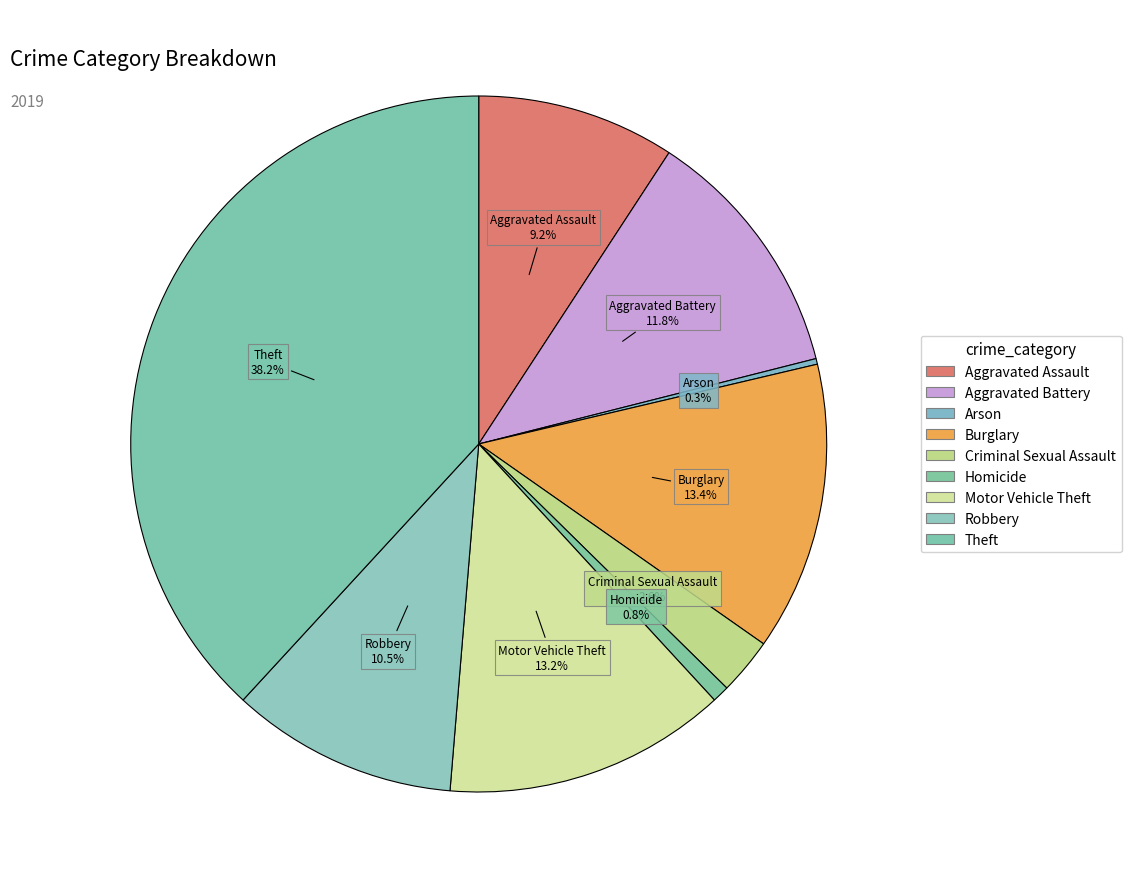

What is the smallest slice in the pie chart?

Arson